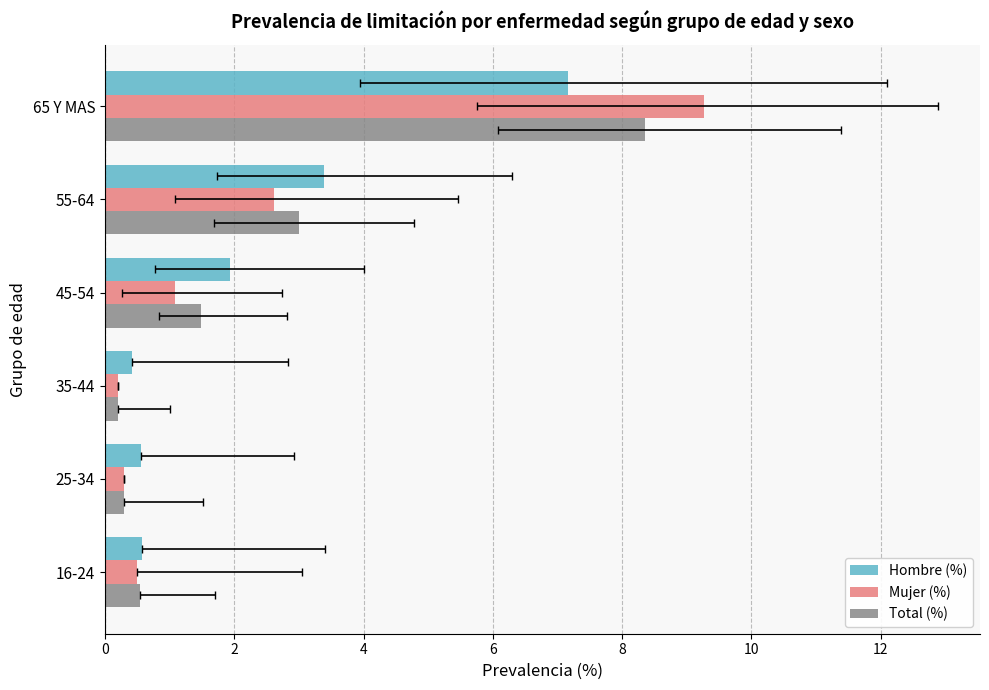

What is the greatest value displayed?

9.3